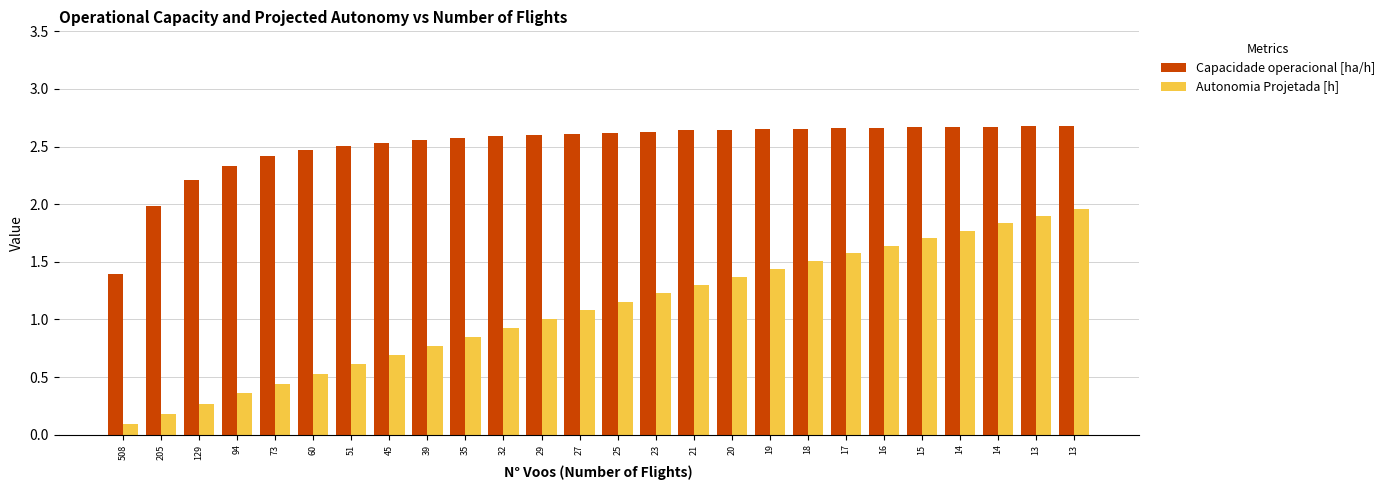

What are all the series names shown in the legend?

Capacidade operacional [ha/h], Autonomia Projetada [h]